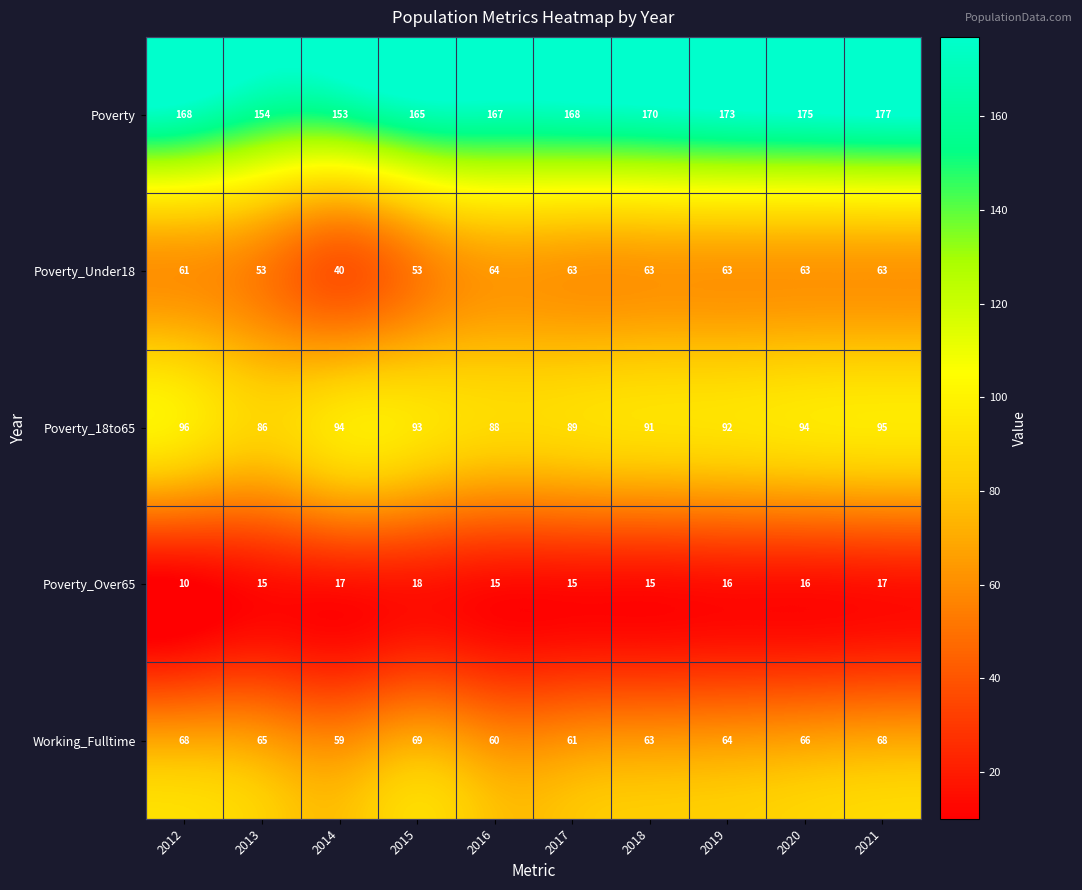

Which series changed the most between 2014 and 2018?

Poverty_Under18